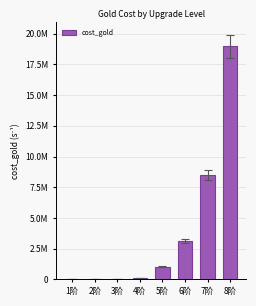

What is the ratio of the value at 7阶 to the value at 1阶?

4406.7